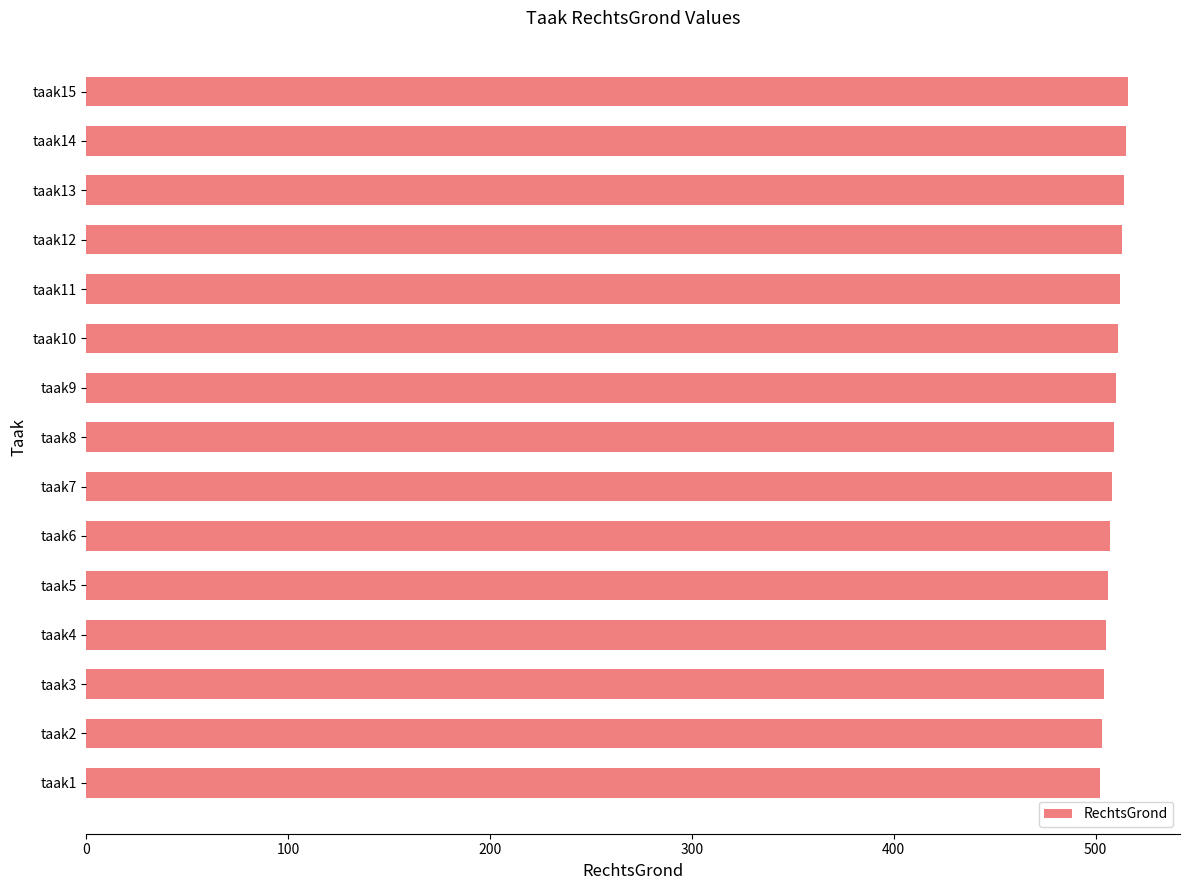

The value at taak6 is 507. True or false?

True